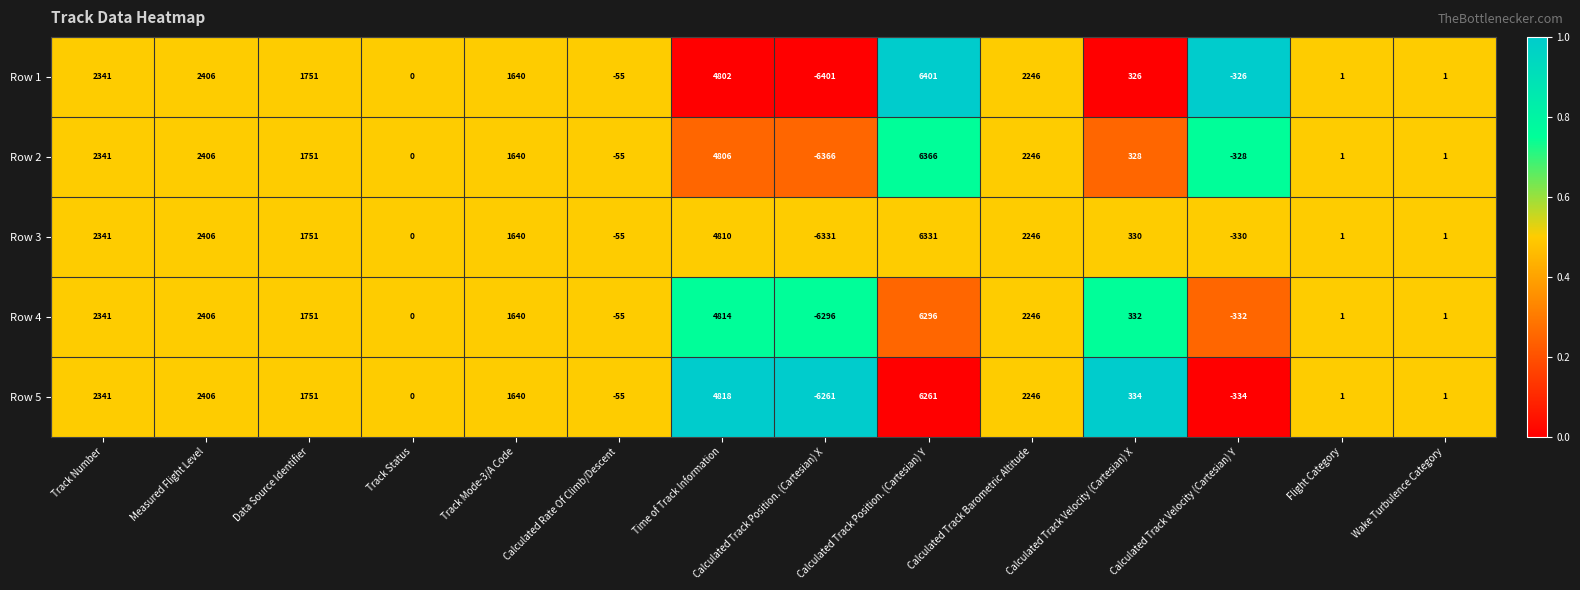

Where is Row 2 nearest to the value 0?

Track Status